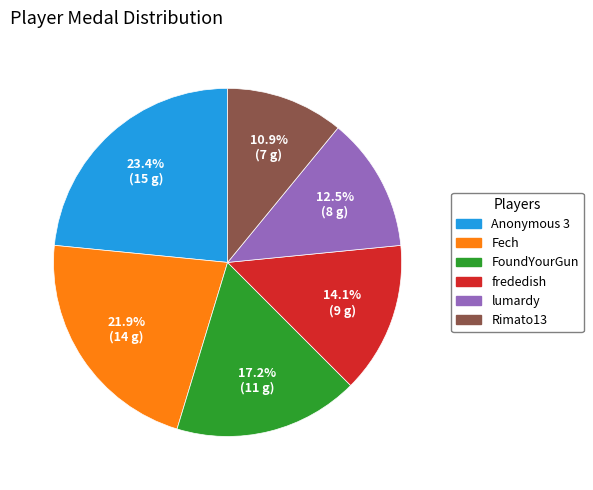

Is there any slice that represents more than half of the pie?

No